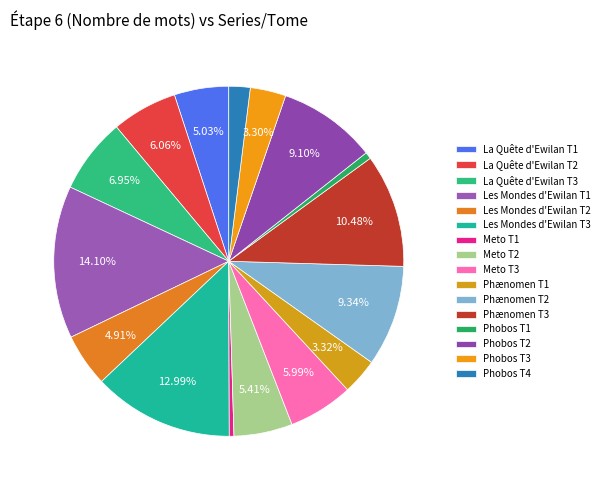

Approximately how many times larger is the value at Phænomen T1 compared to Phobos T4?

1.7